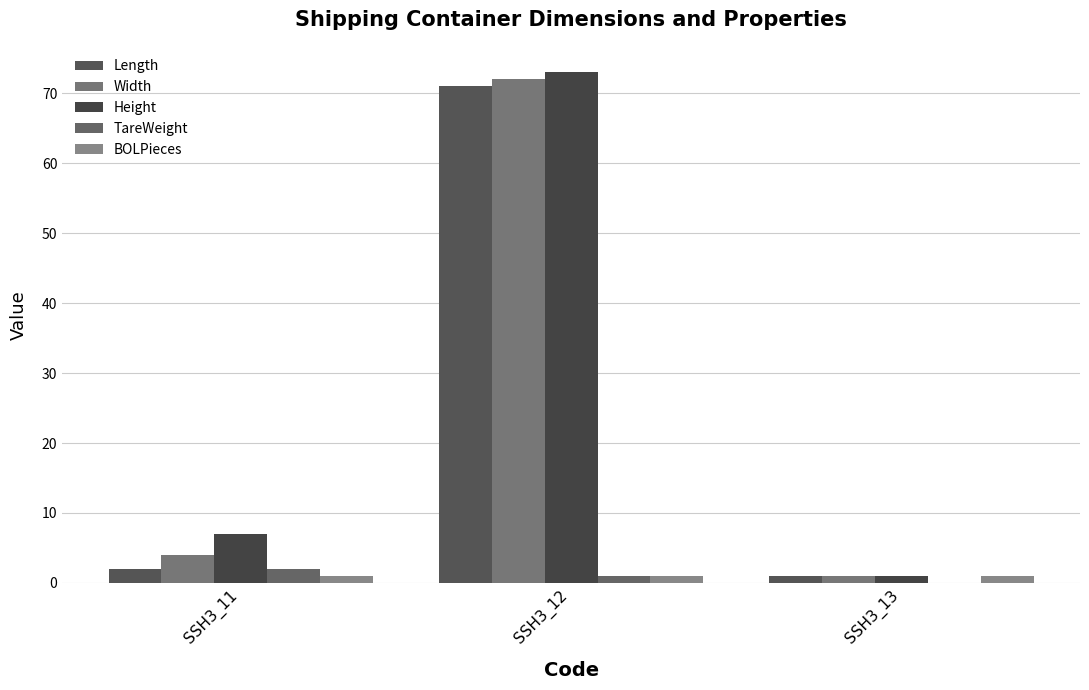

Does the chart contain stacked bars?

No